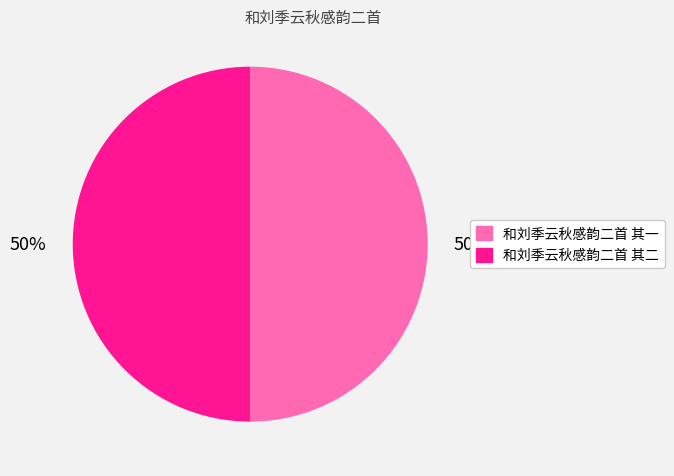

True or false: 和刘季云秋感韵二首 其一 accounts for 37% of the total.

False